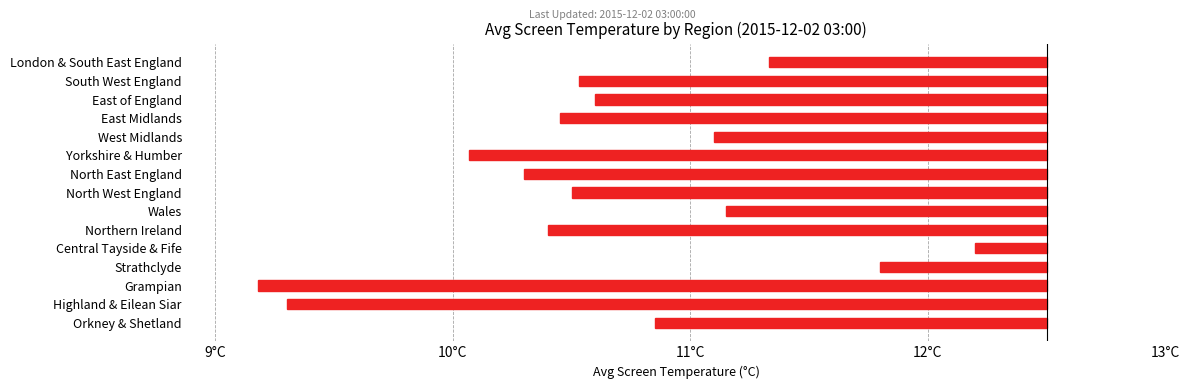

The value at South West England is -2.0. True or false?

True